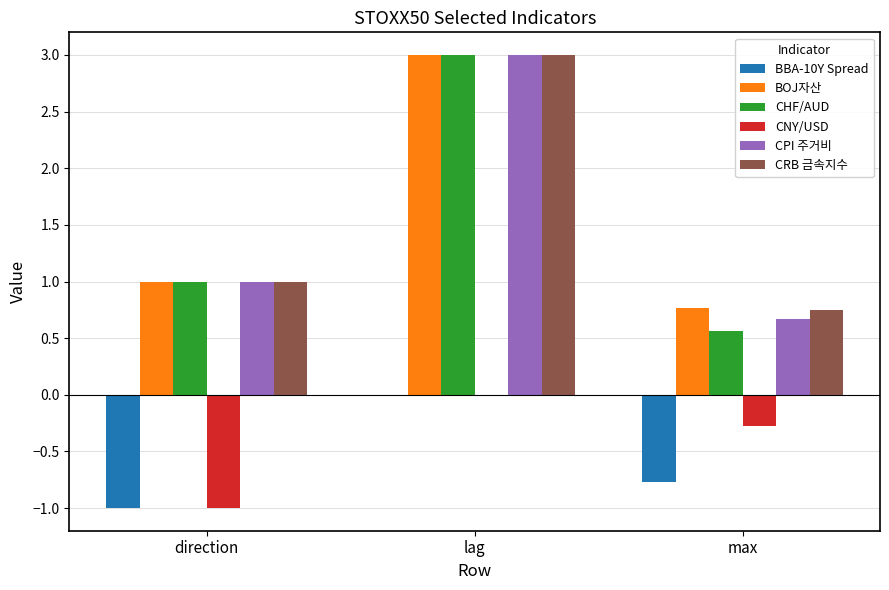

True or false: CHF/AUD has a value of 1.0 at direction.

True